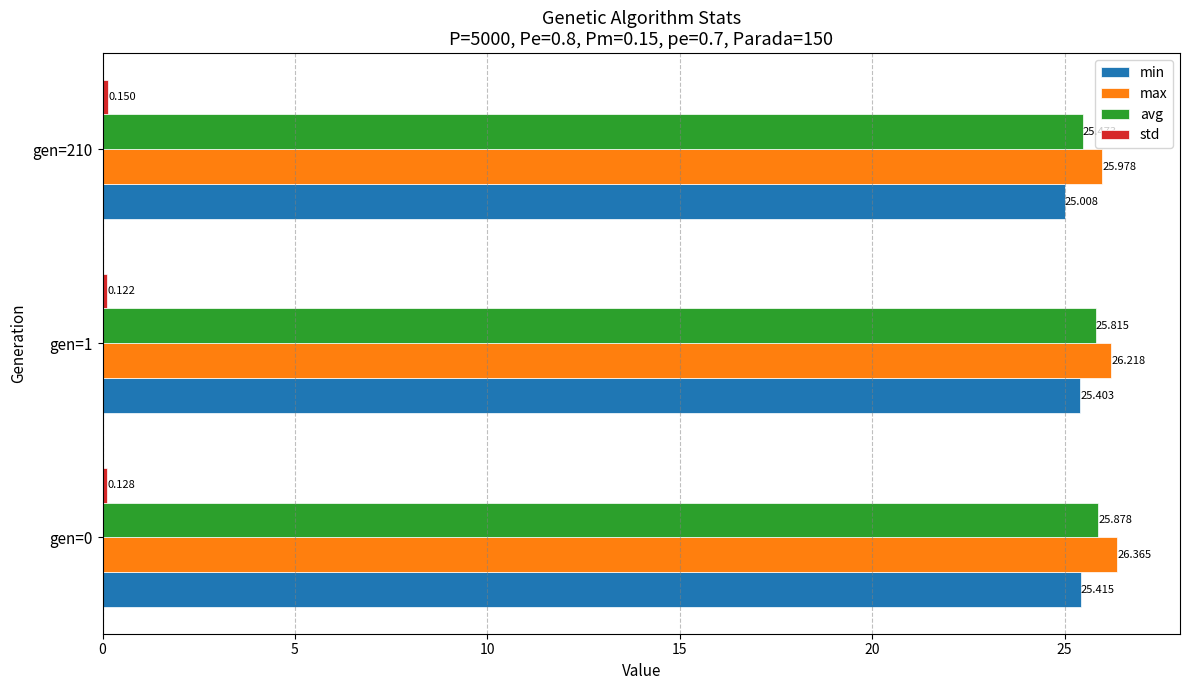

Which series has the largest total across all categories?

max